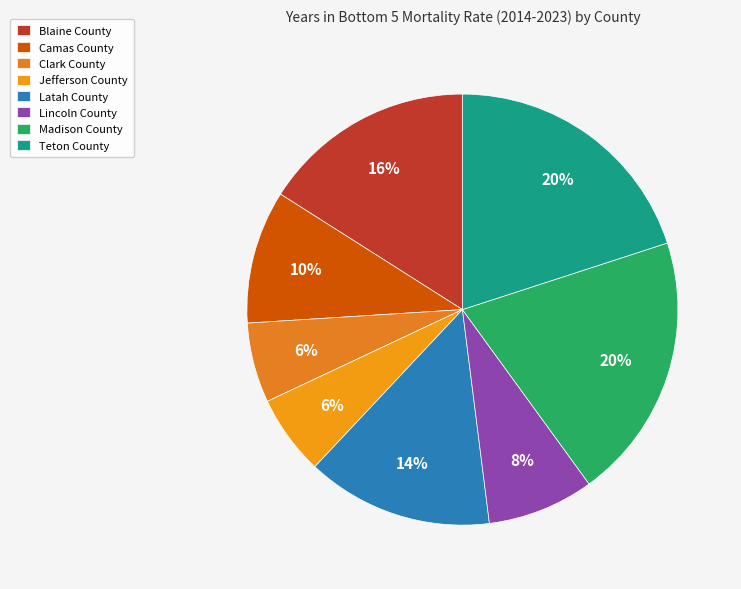

Count the number of slices in the pie.

8